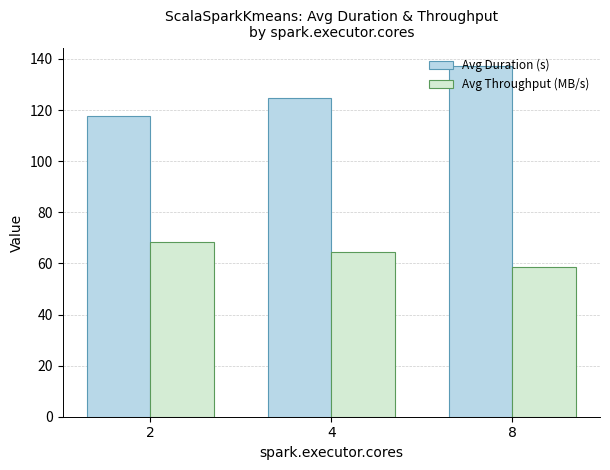

Are the bars grouped side by side (vs. stacked)?

Yes